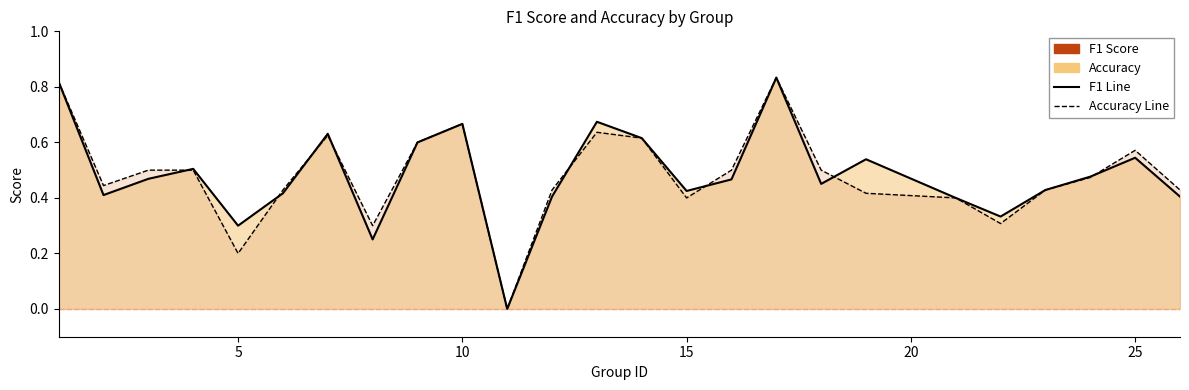

List the series in order of their peak value, lowest first.

f1, accuracy